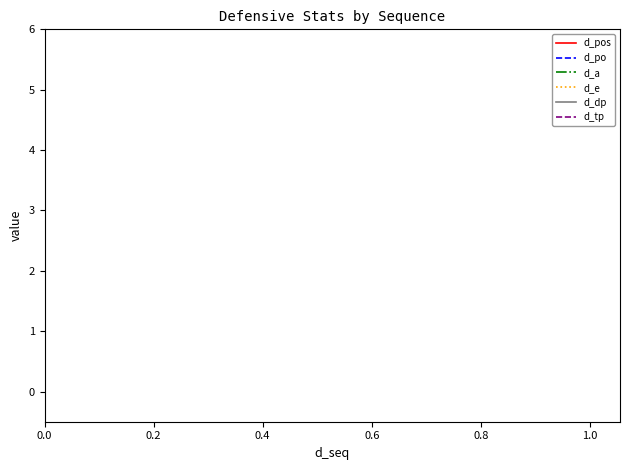

Does the chart display data point markers on the line(s)?

No